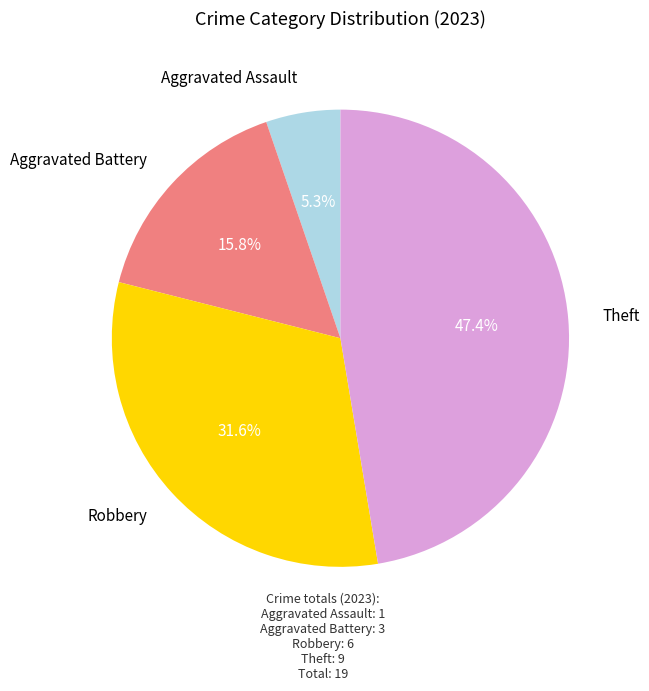

Is there any slice that represents more than half of the pie?

No